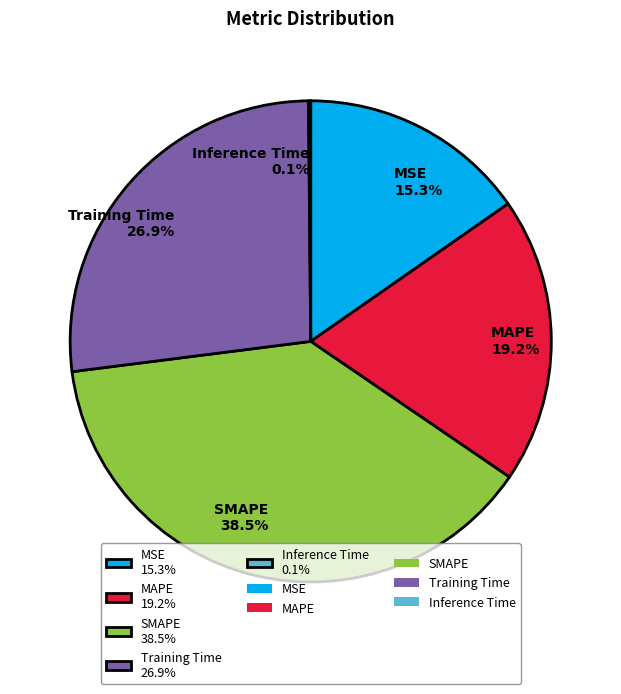

Is there any slice that represents more than half of the pie?

No